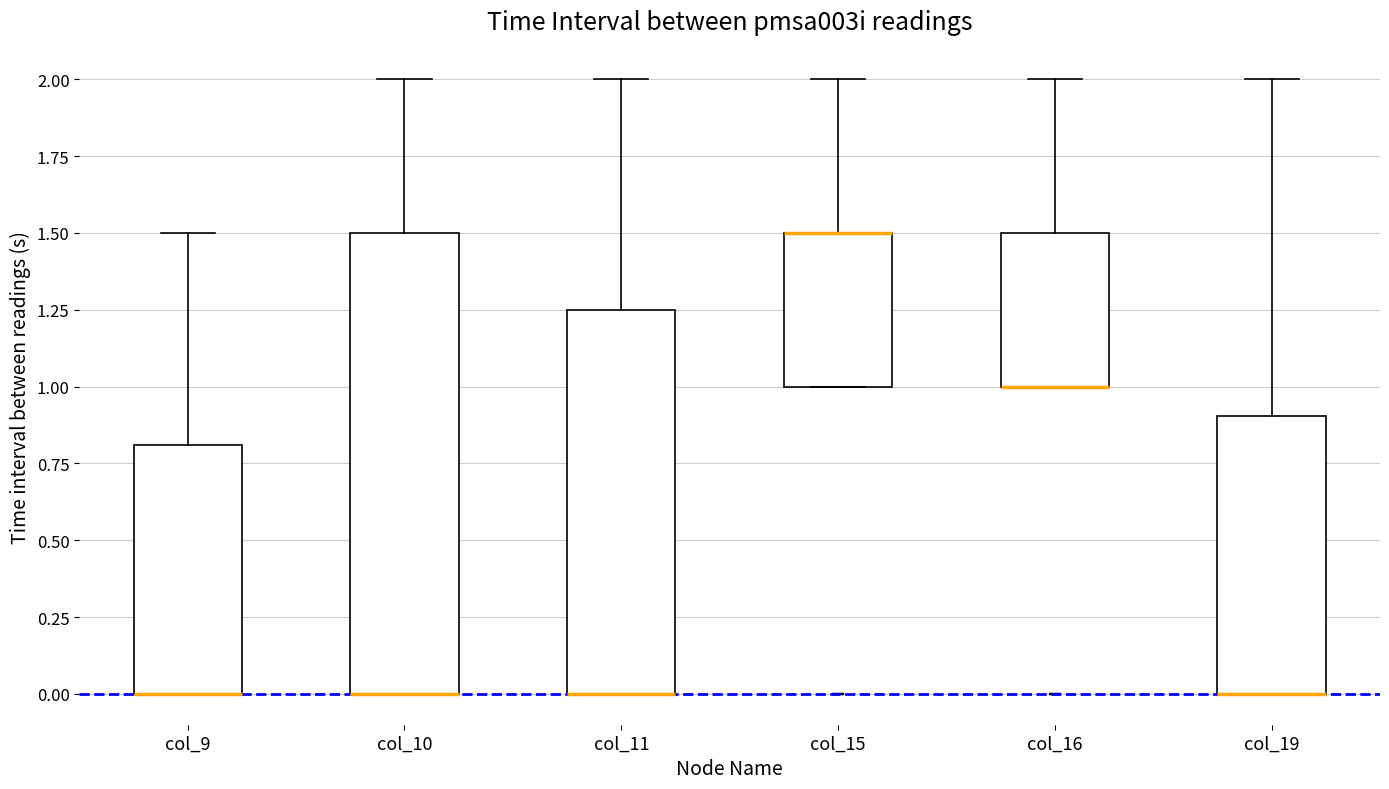

Reading left to right, read every box against the y-axis: the position of its median line, the range the box covers, and the ends of its whiskers. The values are not printed on the chart, so give them approximately, as read against the axis.

col_9: median 0.00 (drawn on the box's lower edge), box 0.00 to 0.80, whiskers 0.00 to 1.50
col_10: median 0.00 (drawn on the box's lower edge), box 0.00 to 1.50, whiskers 0.00 to 2.00
col_11: median 0.00 (drawn on the box's lower edge), box 0.00 to 1.25, whiskers 0.00 to 2.00
col_15: median 1.50 (drawn on the box's upper edge), box 1.00 to 1.50, whiskers 1.00 to 2.00
col_16: median 1.00 (drawn on the box's lower edge), box 1.00 to 1.50, whiskers 1.00 to 2.00
col_19: median 0.00 (drawn on the box's lower edge), box 0.00 to 0.90, whiskers 0.00 to 2.00